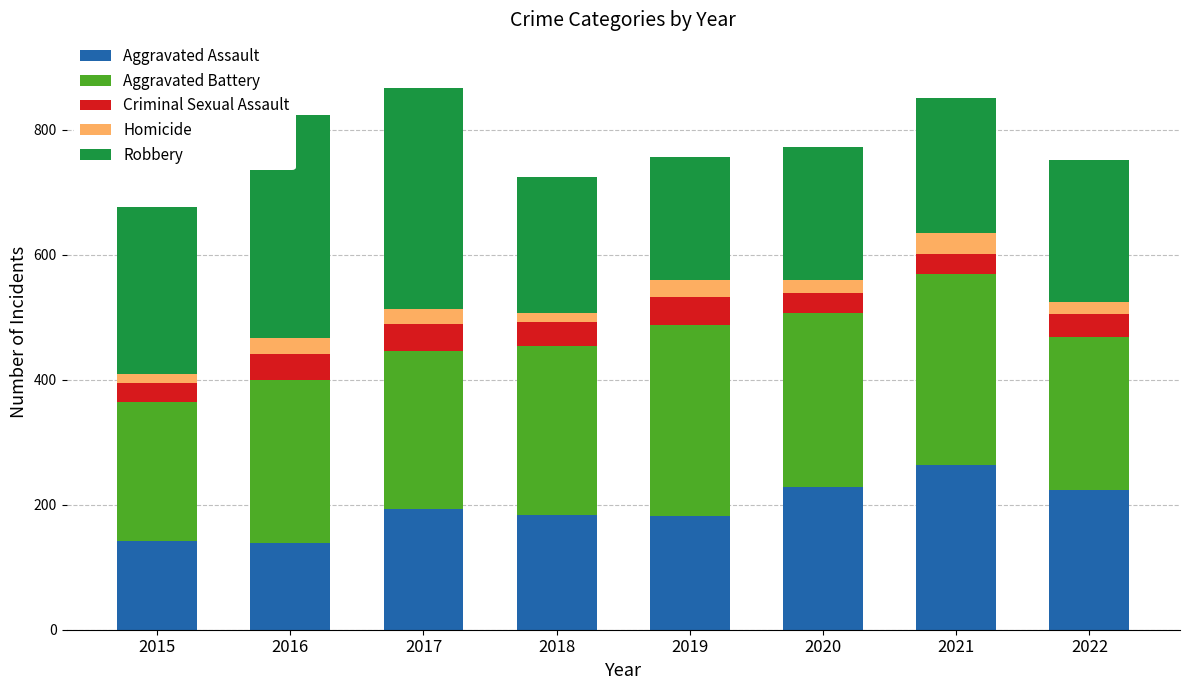

List the series in order of their peak value, lowest first.

Homicide, Criminal Sexual Assault, Aggravated Assault, Aggravated Battery, Robbery